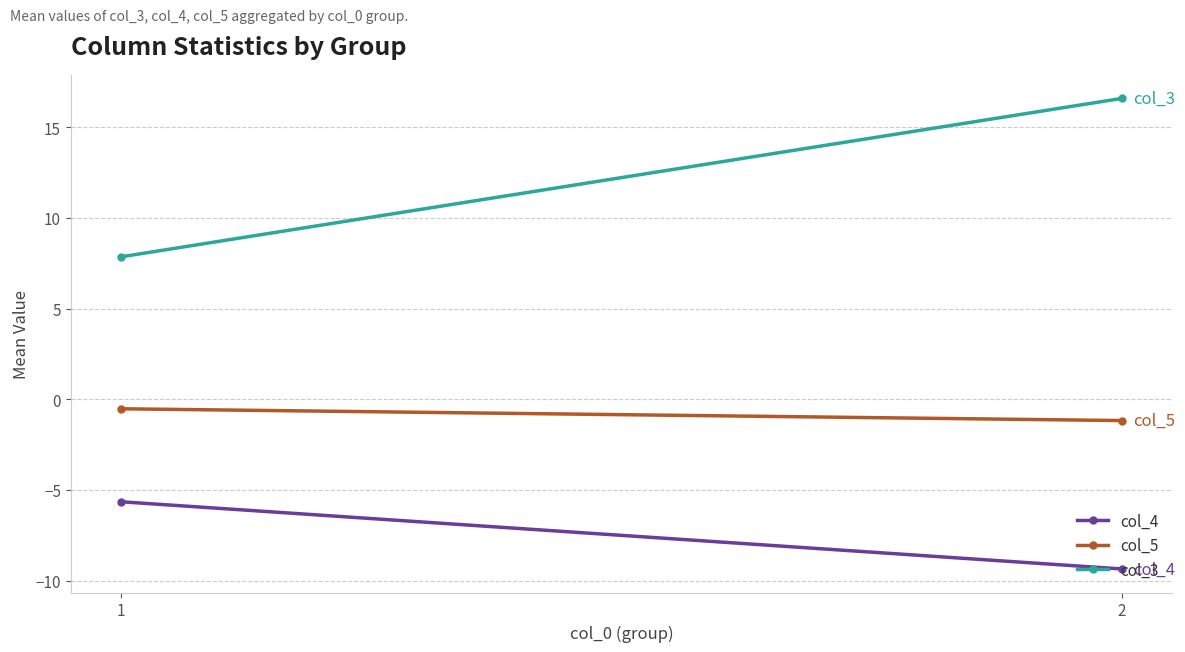

List the labels in order of col_4 value, largest first.

1, 2